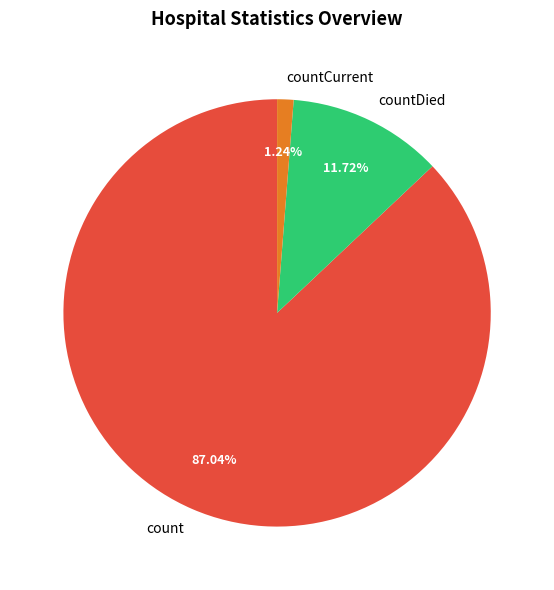

Count the number of slices in the pie.

3